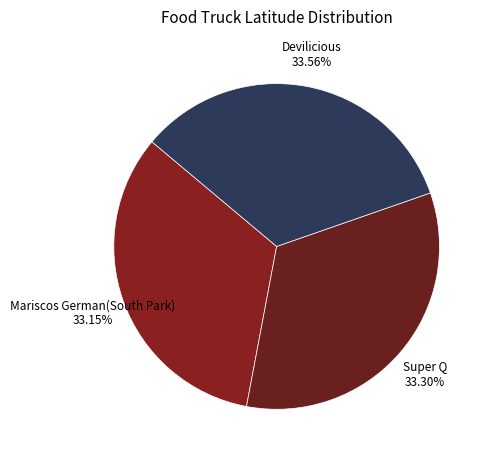

What is the ratio of the value at Mariscos German(South Park) to the value at Super Q?

1.0